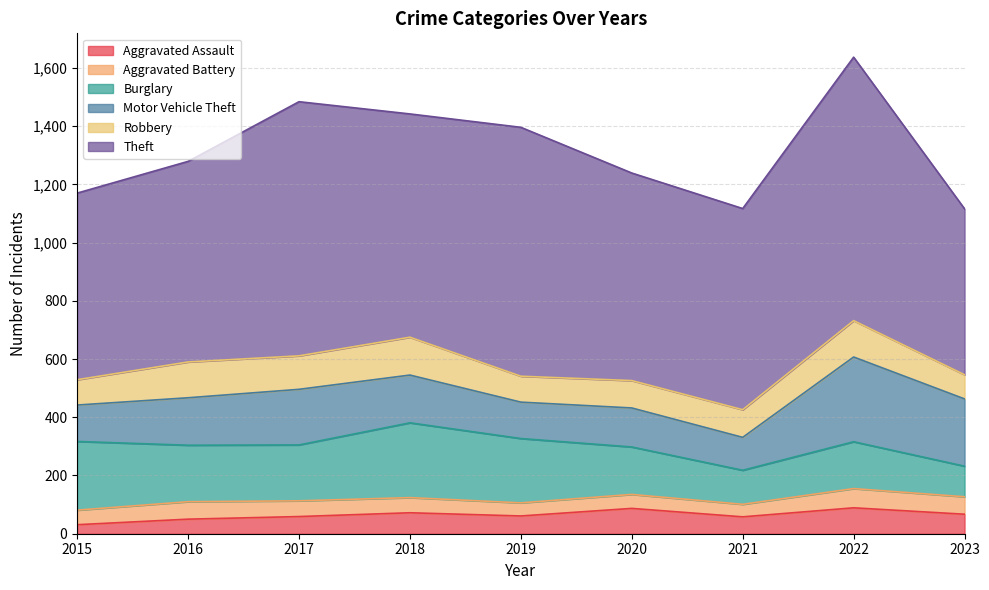

What is the difference between the second highest and second lowest values in the Motor Vehicle Theft series?

106